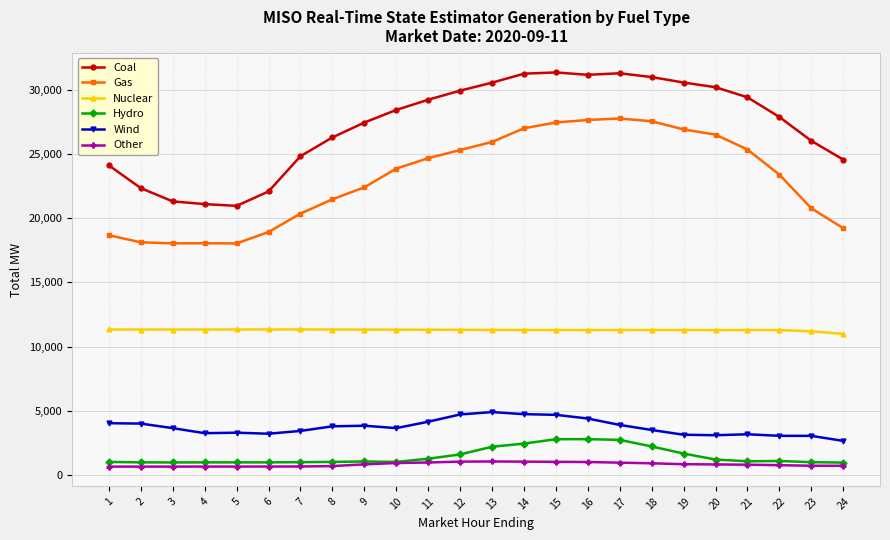

Which series has the widest spread of values?

Coal